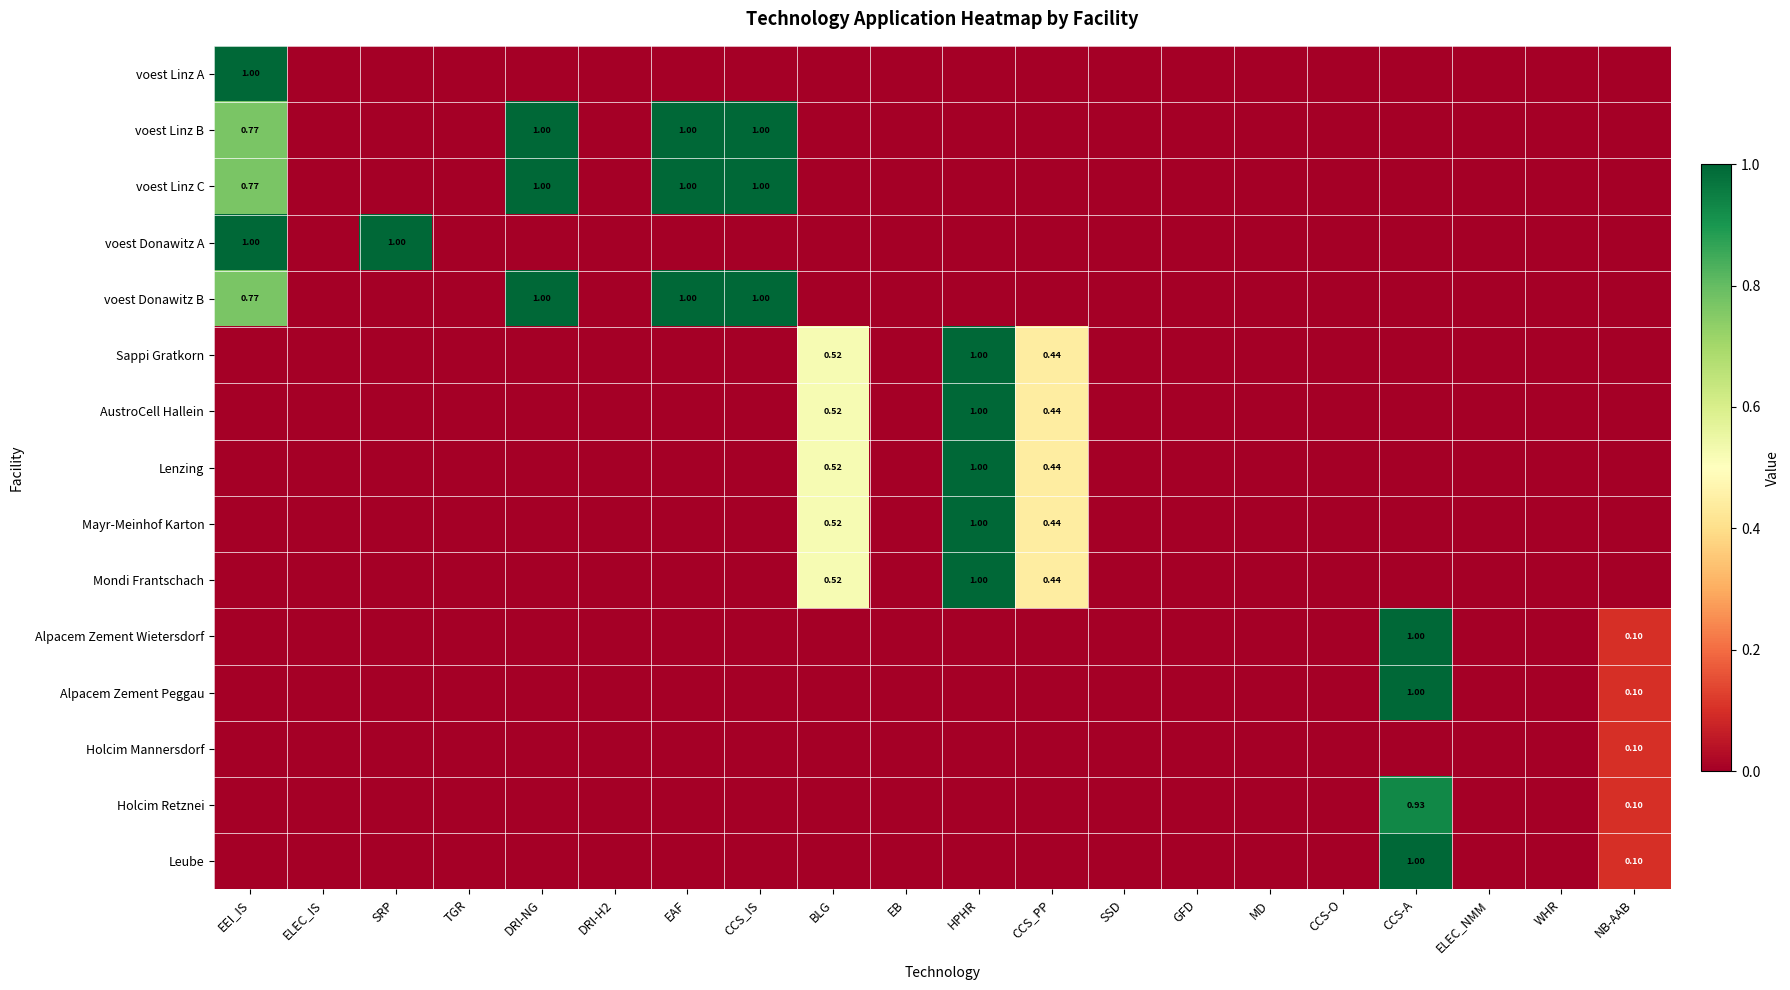

Is it true that Mayr-Meinhof Karton equals -0.7 at CCS-A?

False